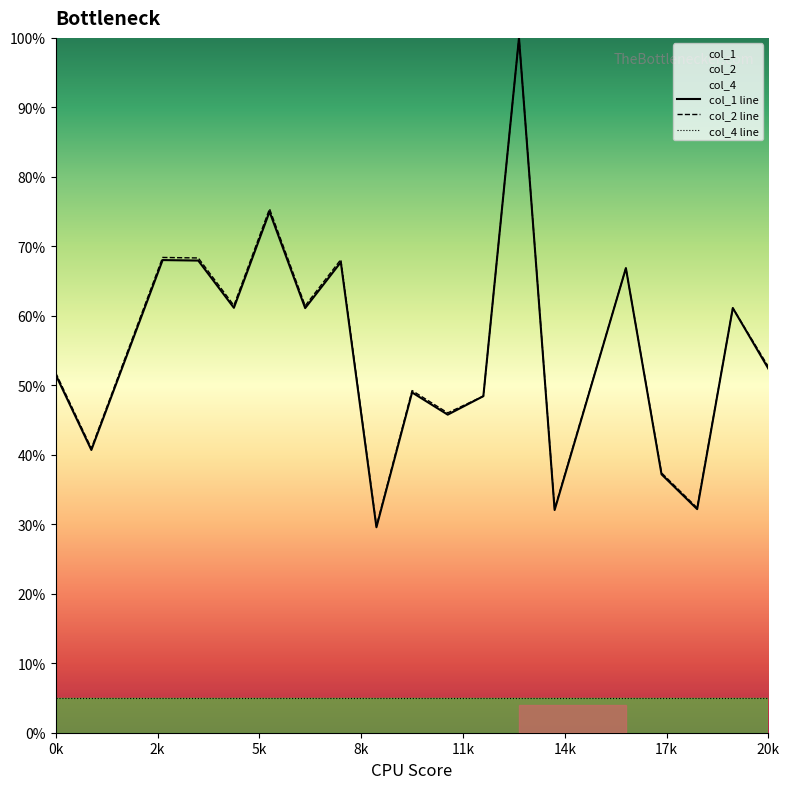

True or false: col_4 line has more than 1 points higher than both neighbors.

False